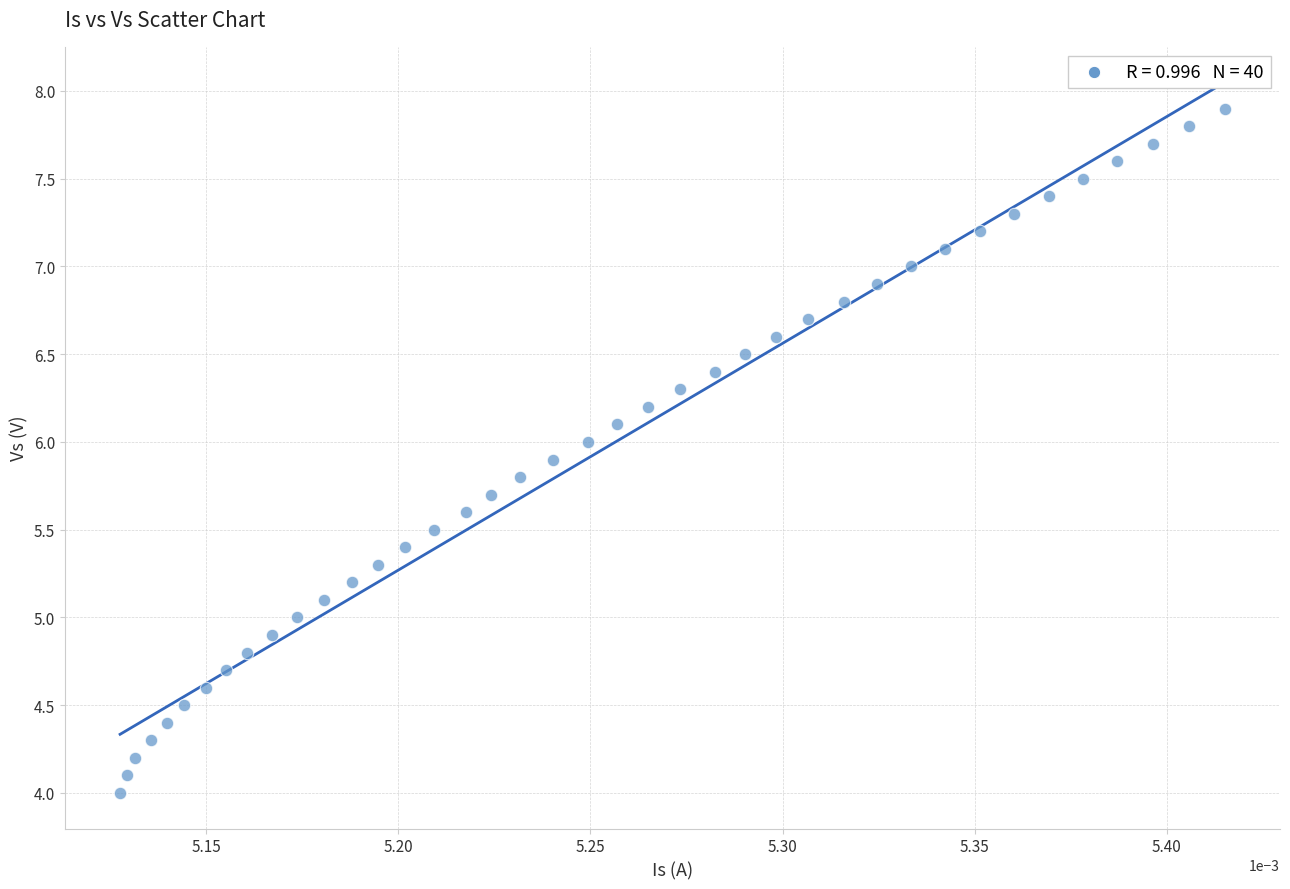

What is the range of Y values (max minus min)?

3.9